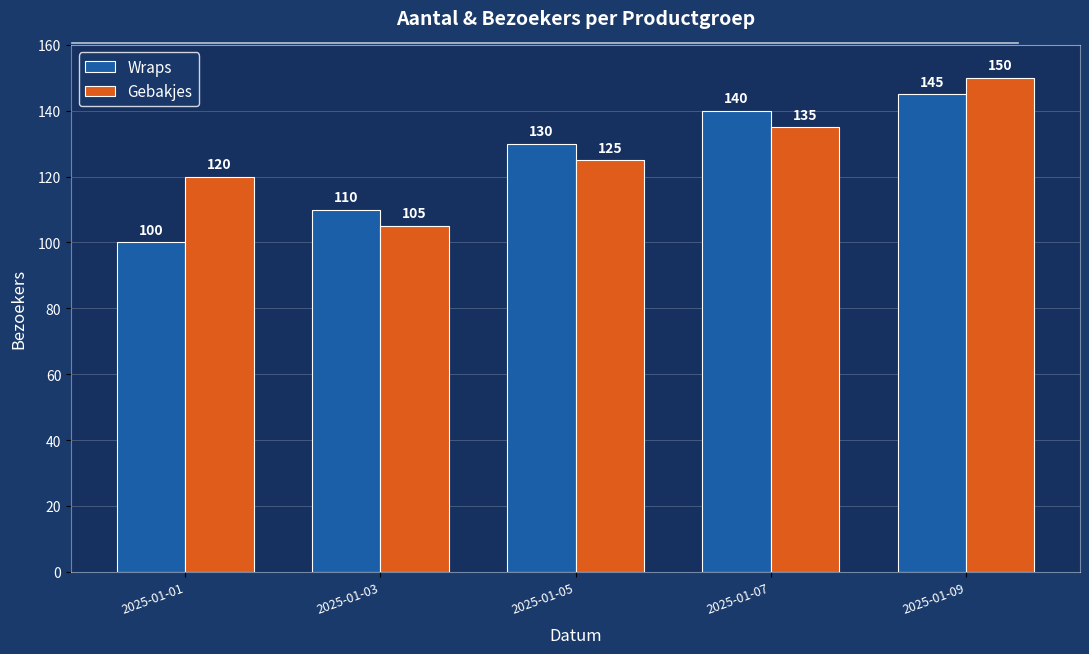

How many data points in Wraps are less than 130?

2